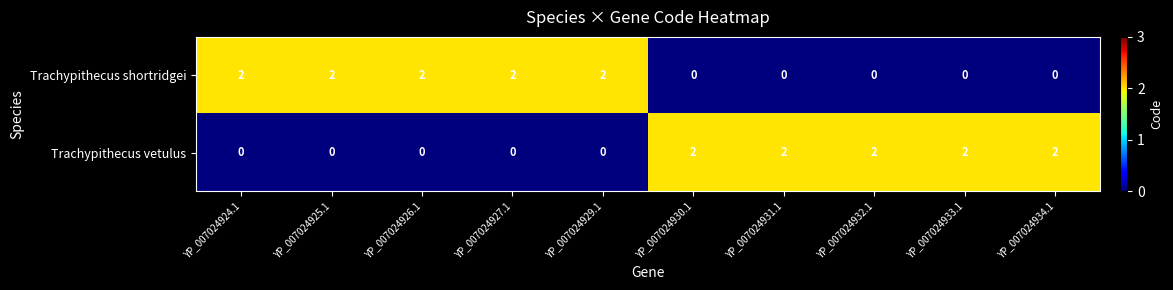

Reading left to right, what are all the values shown in this chart?

Trachypithecus shortridgei: YP_007024924.1=2	YP_007024925.1=2	YP_007024926.1=2	YP_007024927.1=2	YP_007024929.1=2	YP_007024930.1=0	YP_007024931.1=0	YP_007024932.1=0	YP_007024933.1=0	YP_007024934.1=0
Trachypithecus vetulus: YP_007024924.1=0	YP_007024925.1=0	YP_007024926.1=0	YP_007024927.1=0	YP_007024929.1=0	YP_007024930.1=2	YP_007024931.1=2	YP_007024932.1=2	YP_007024933.1=2	YP_007024934.1=2